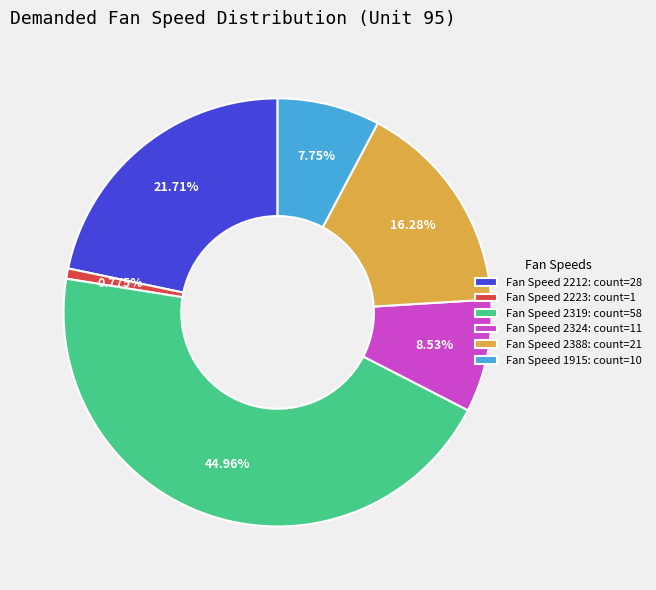

To the nearest percent, what is the average slice percentage?

17%